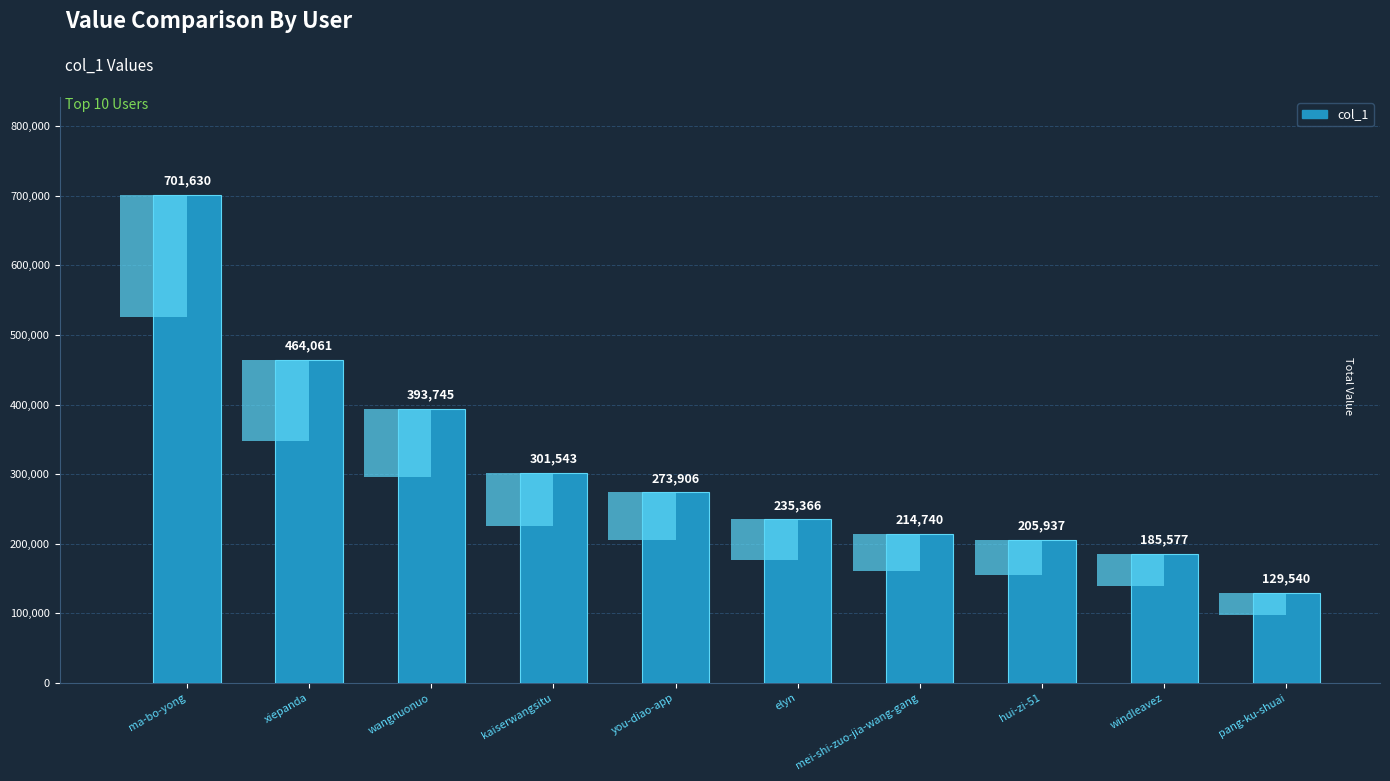

Is it true that the value at ma-bo-yong is 701630?

True